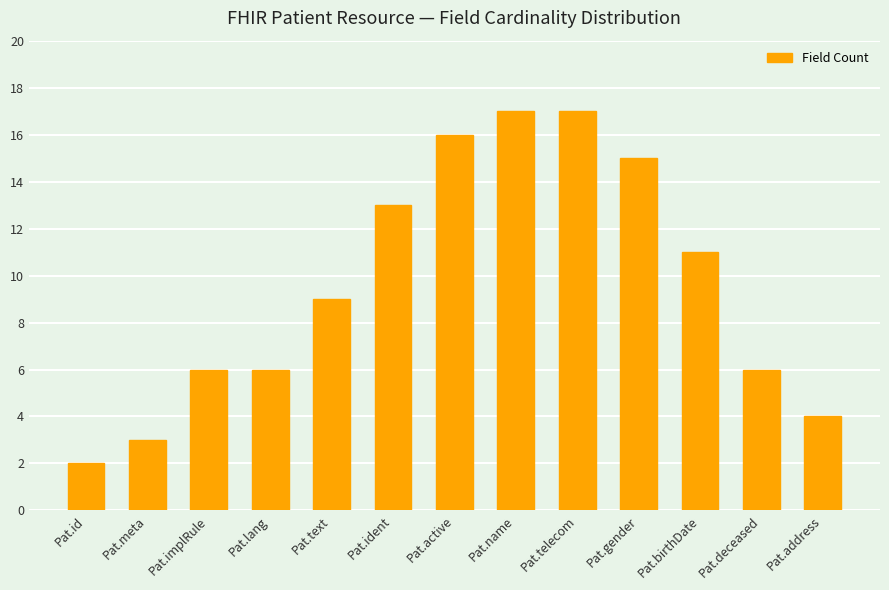

What is the value of the 11th bar from the left?

11